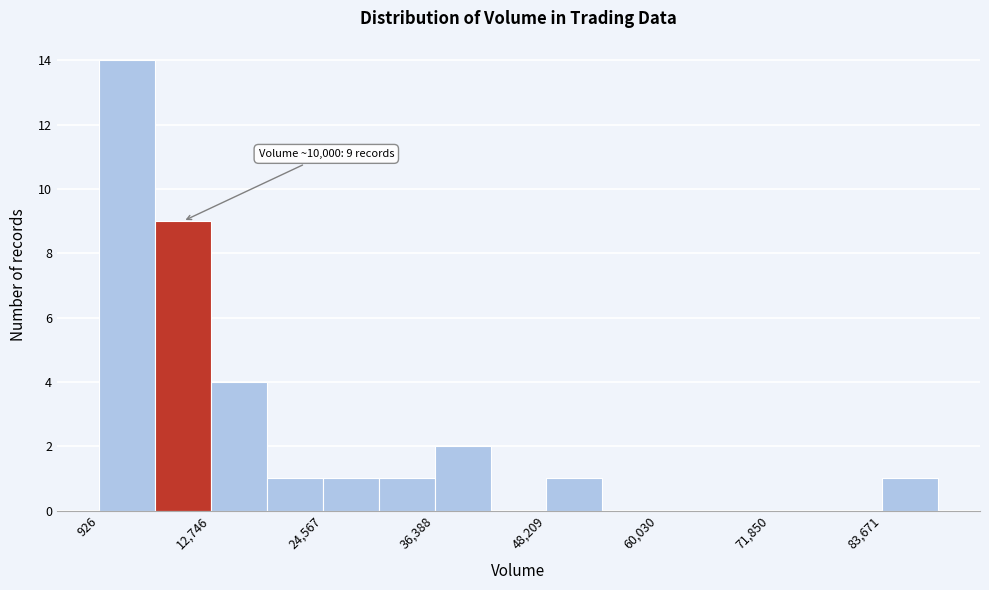

Around what value on the x-axis is the tallest bar? Give the approximate position of its centre, as read against the axis.

4000